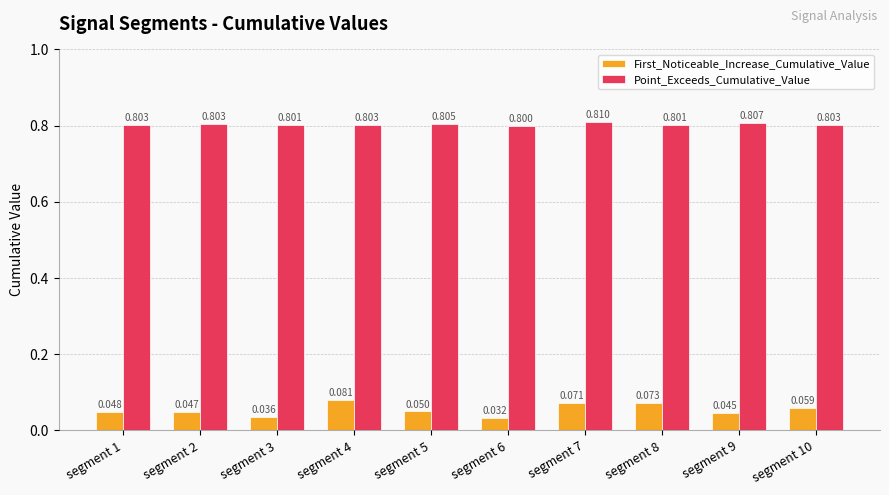

Which series changed the most between segment 9 and segment 10?

First_Noticeable_Increase_Cumulative_Value